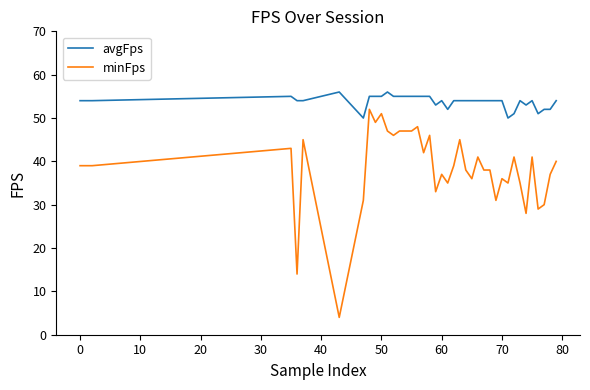

What is the smallest value displayed?

4